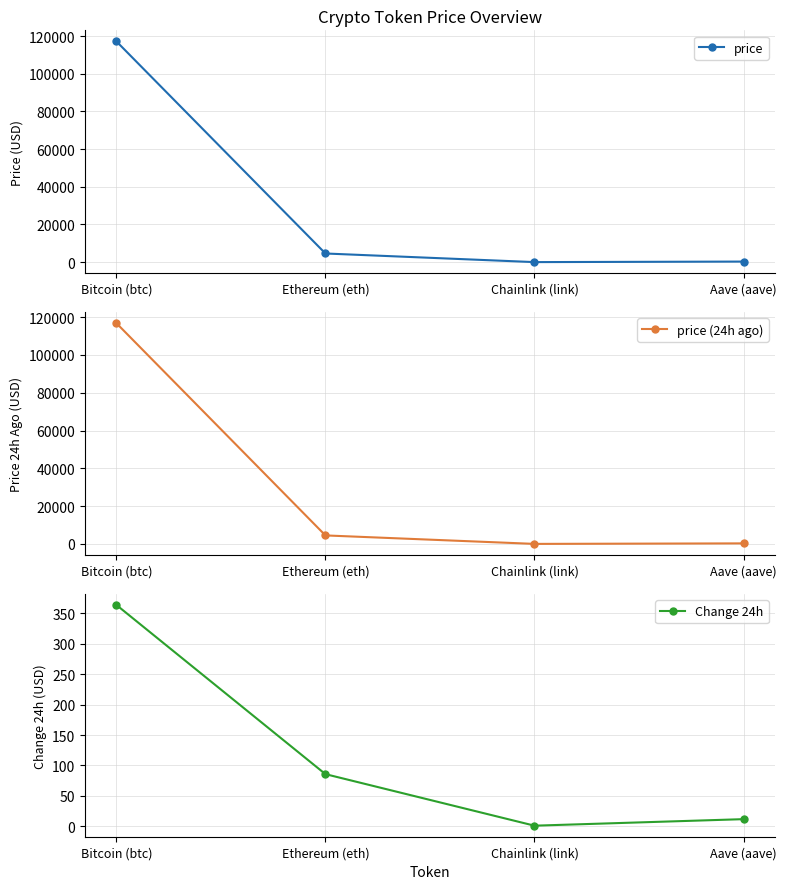

Where does the Change 24h series first go above 85?

Bitcoin (btc)